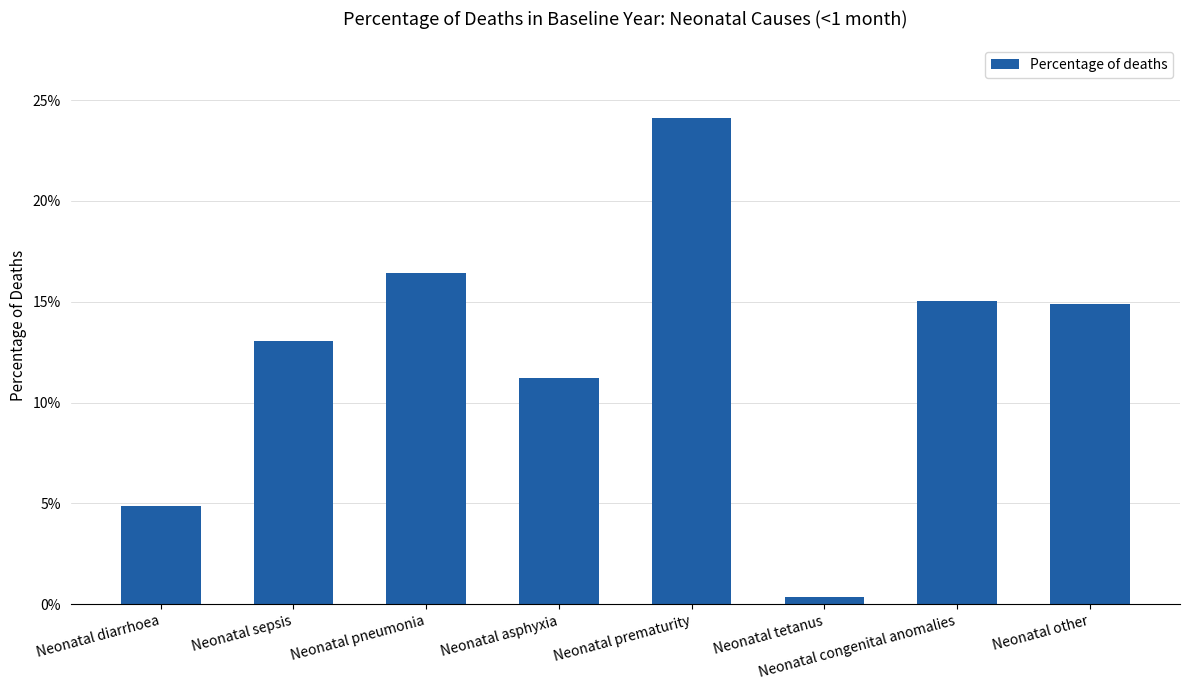

Does the chart contain any negative values?

No